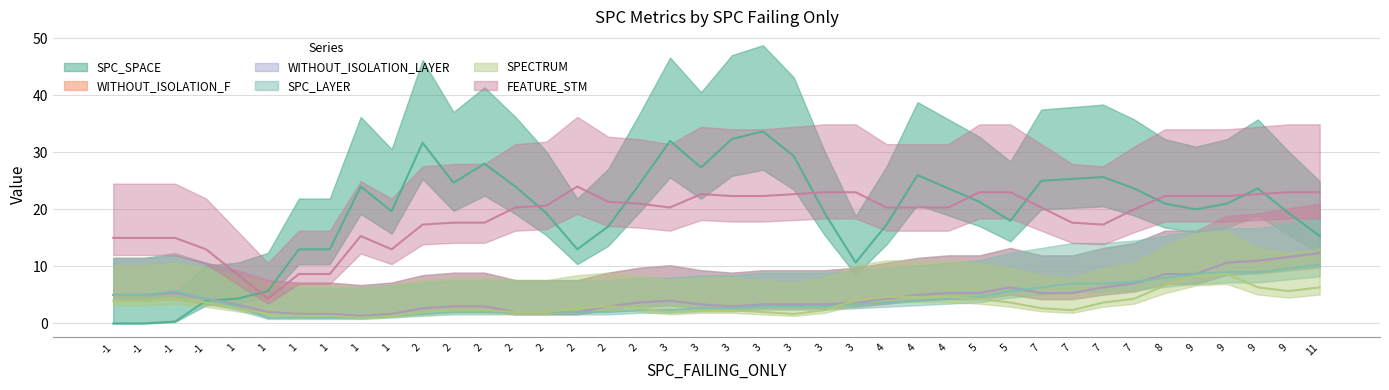

How many values in the FEATURE_STM series exceed 22?

18